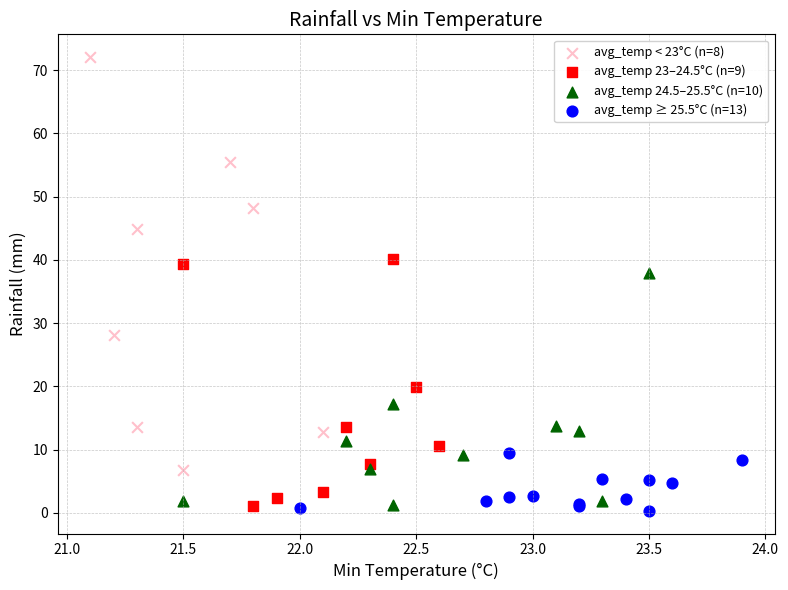

Which series reaches the maximum Y coordinate?

avg_temp < 23°C (n=8)